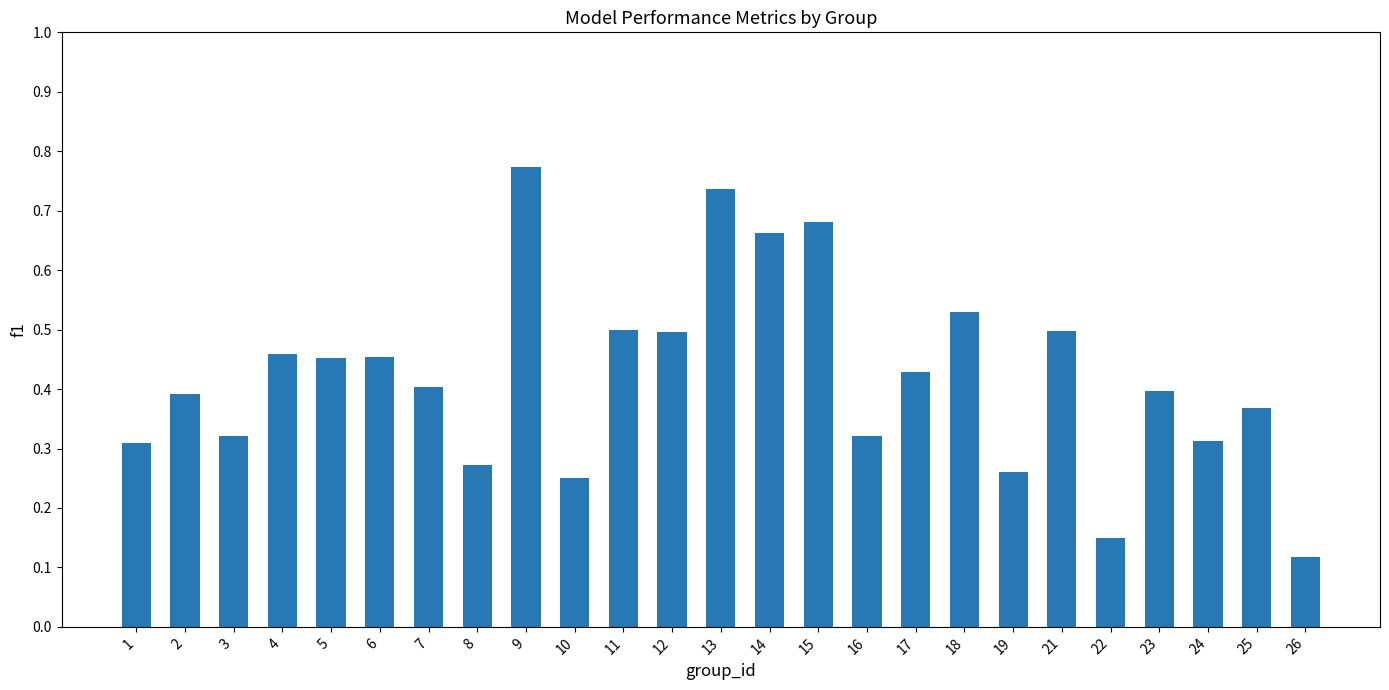

Is it true that the value at 14 is 1.0?

False